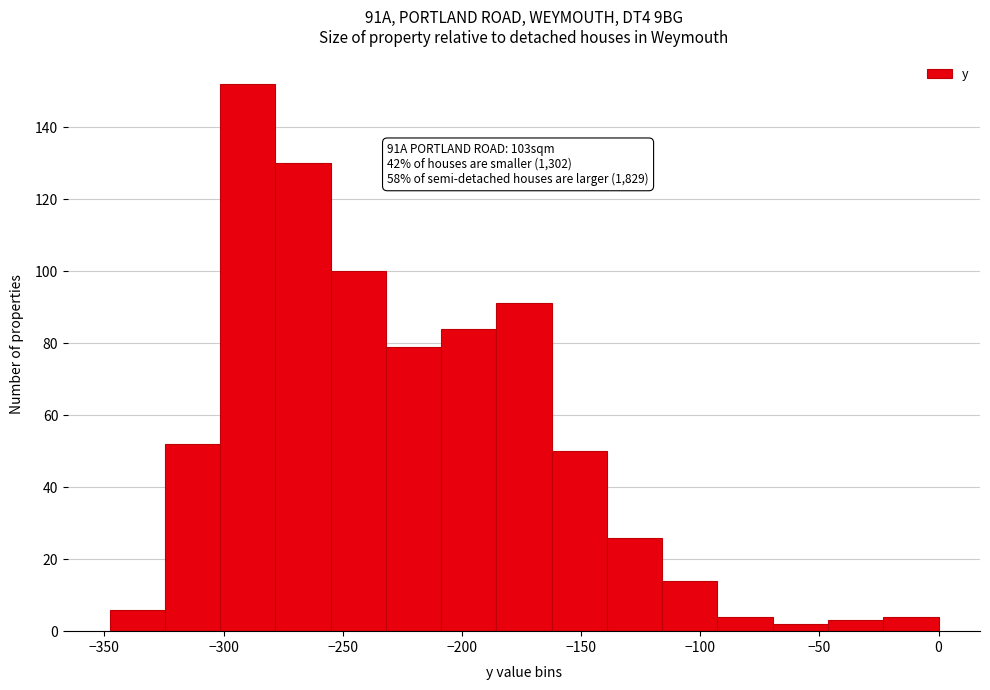

Which range on the x-axis has the tallest bar?

-300 to -280